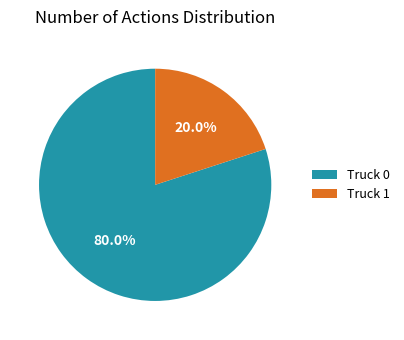

The Truck 1 slice represents 34% of the pie. True or false?

False